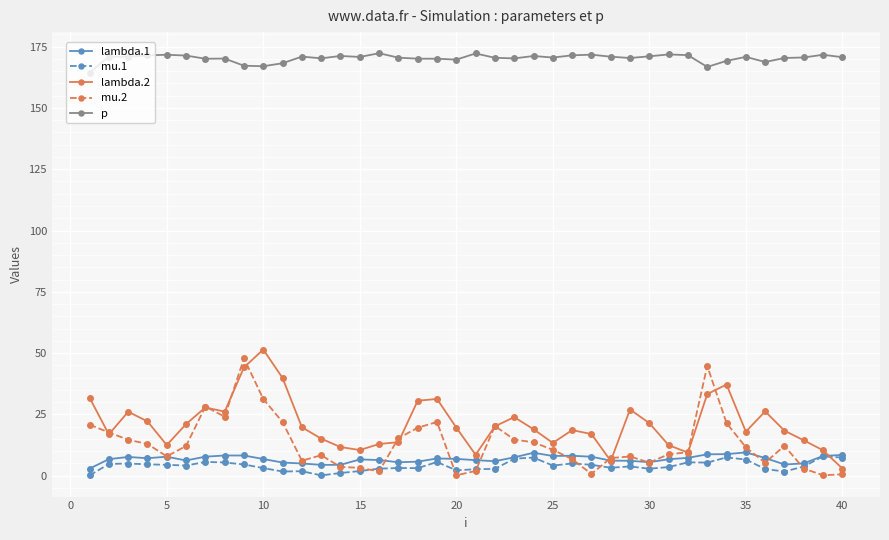

What is the difference between the second highest and minimum values in the lambda.2 series?

41.3